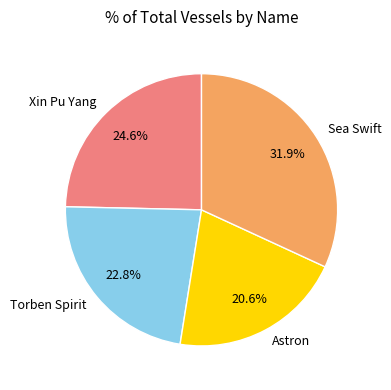

Which has a higher value, Xin Pu Yang or Astron?

Xin Pu Yang